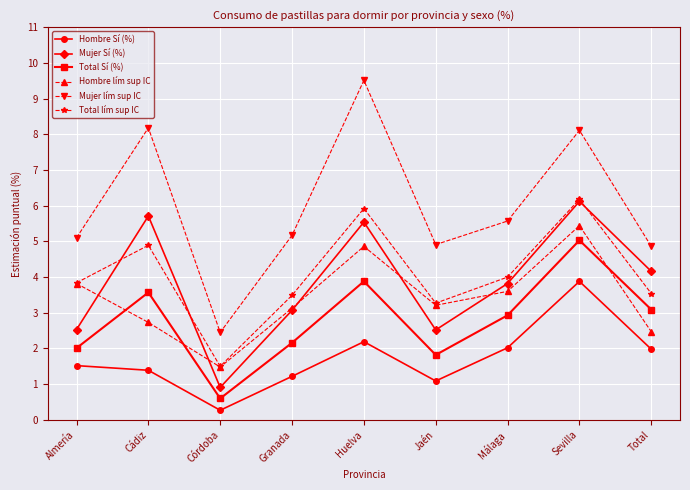

Which series has the largest total across all categories?

Mujer lím sup IC